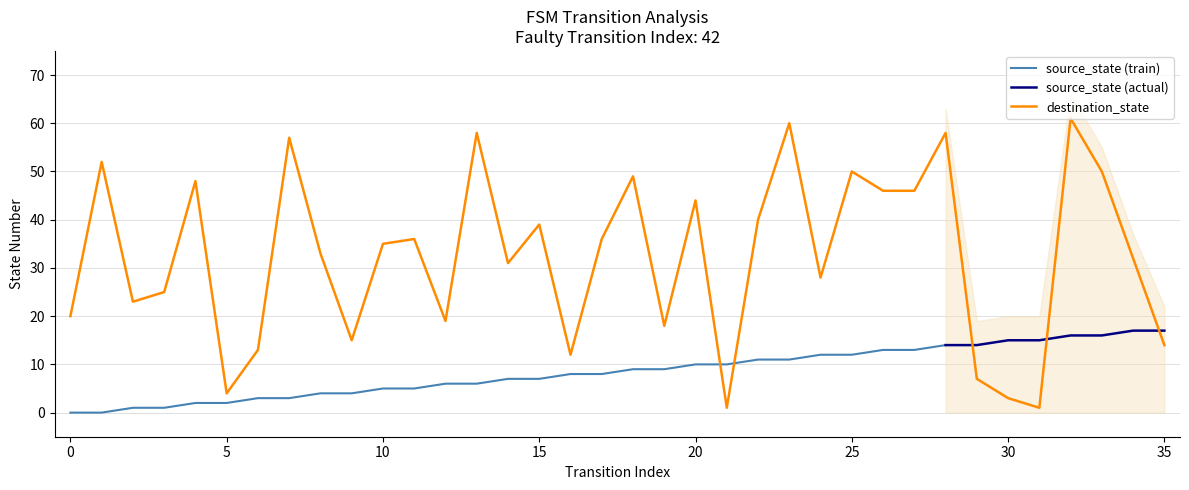

How many data points are above 35?

17